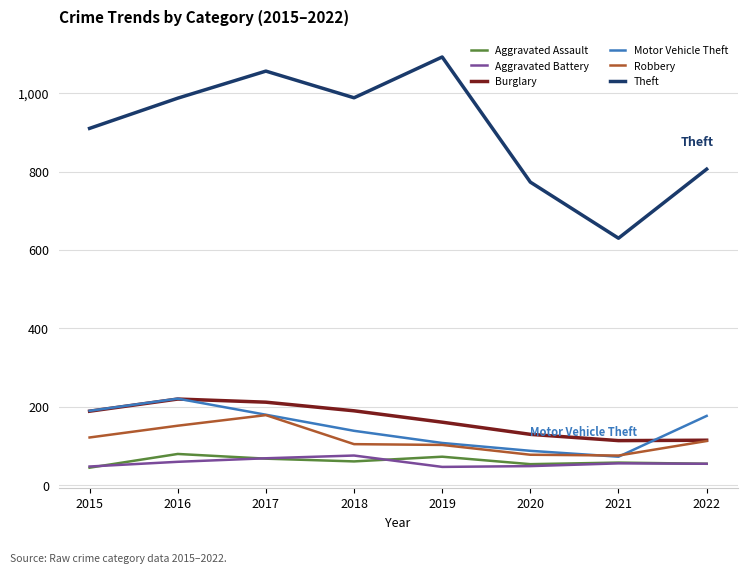

What is the minimum value for Robbery?

76